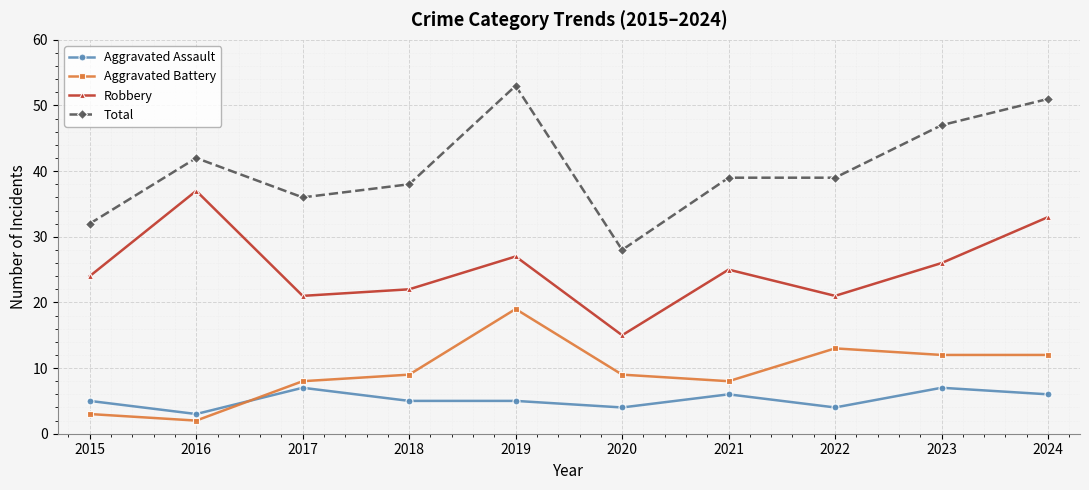

At which label does Robbery reach its minimum?

2020